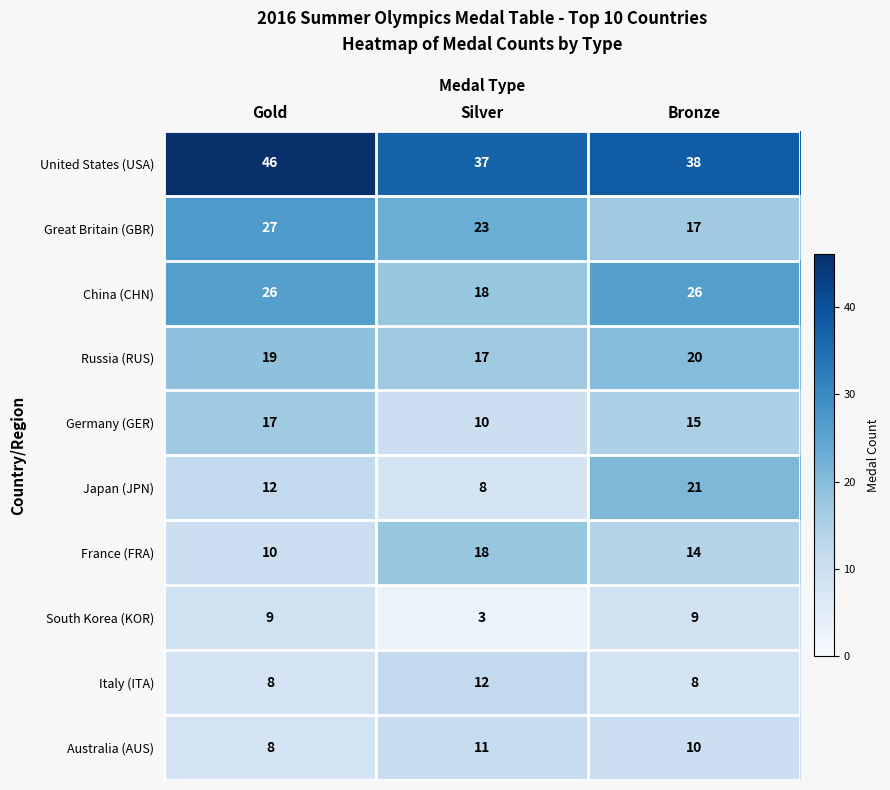

Which series has the widest spread of values?

Japan (JPN)